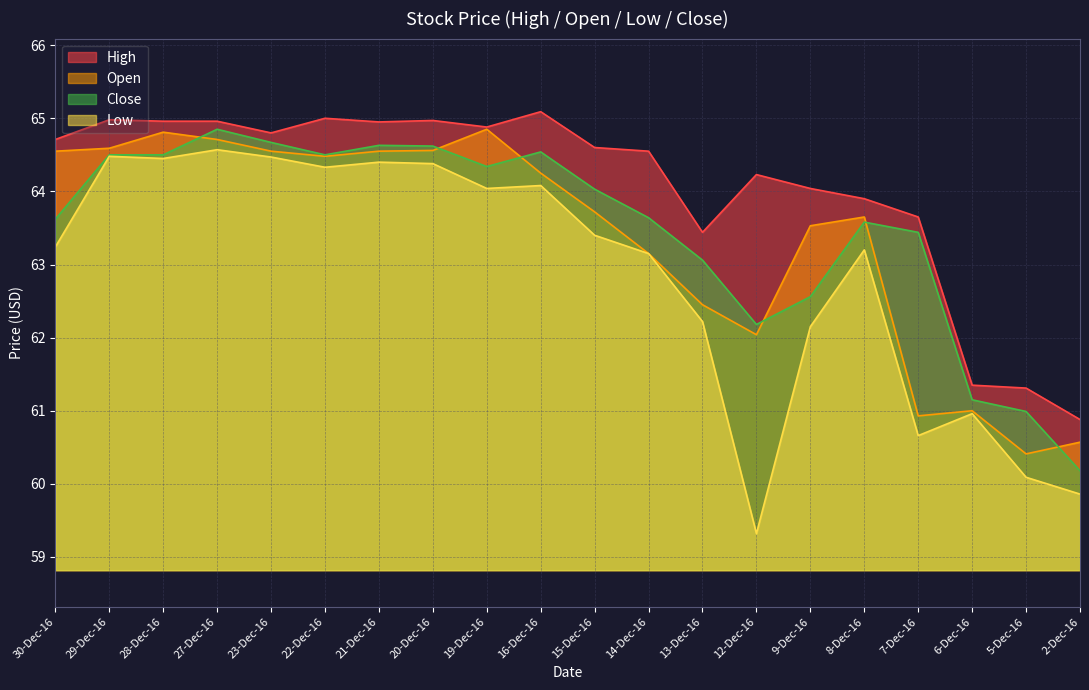

What is the difference between the High values at 6-Dec-16 and 27-Dec-16?

3.6